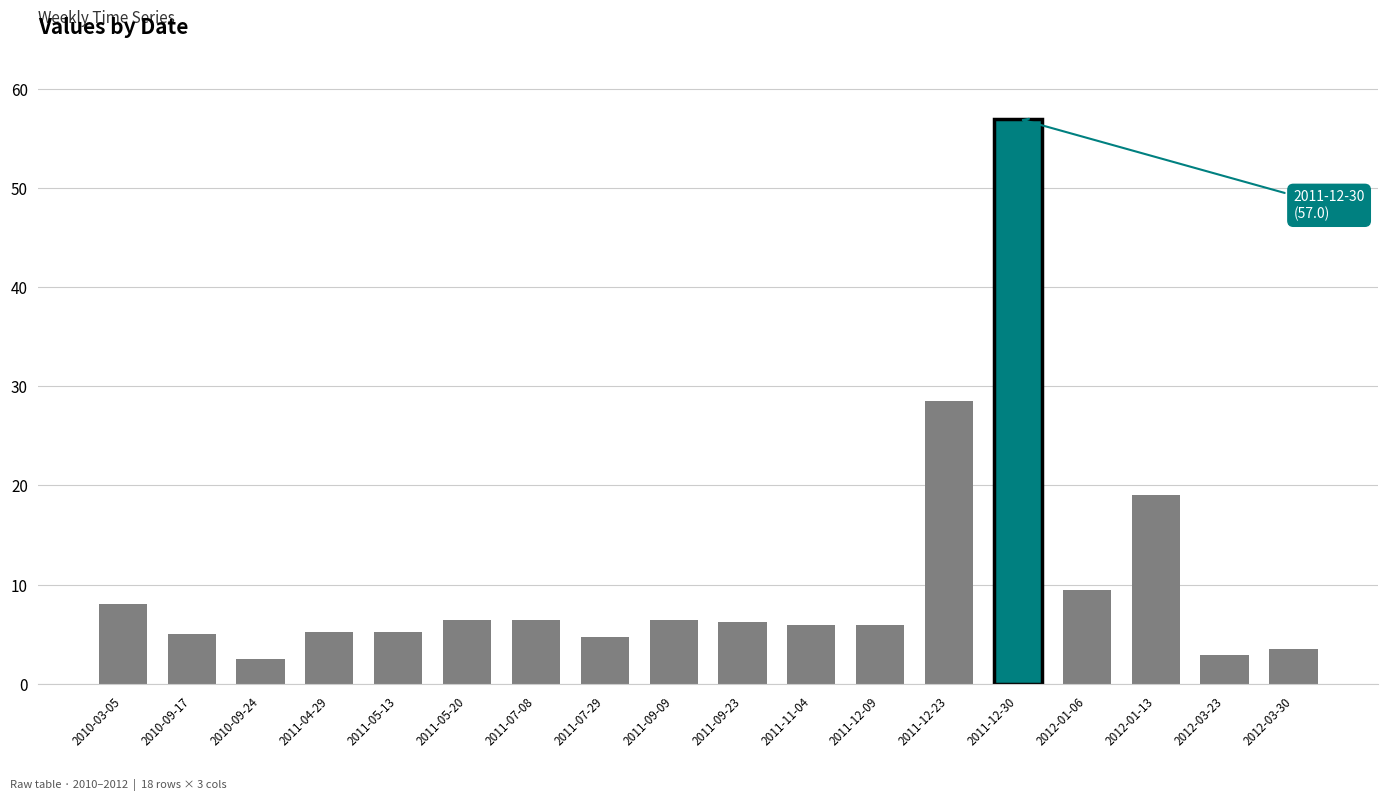

What is the label of the 9th bar from the left?

2011-09-09